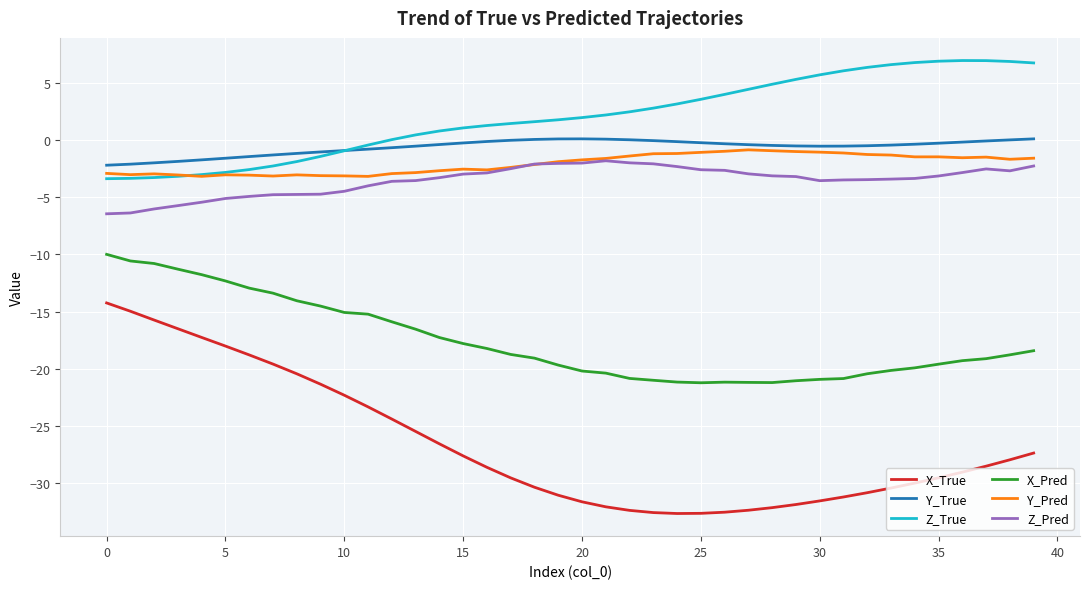

True or false: X_Pred and X_True intersect in this chart.

False